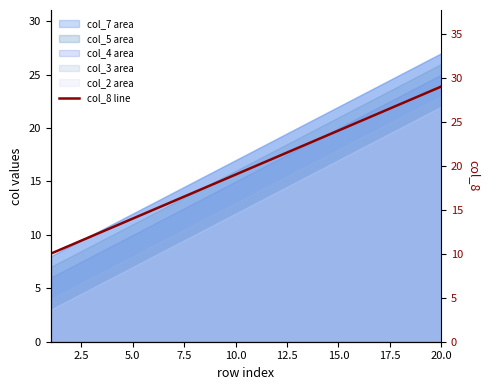

True or false: there are more than 0 points higher than both neighbors.

False